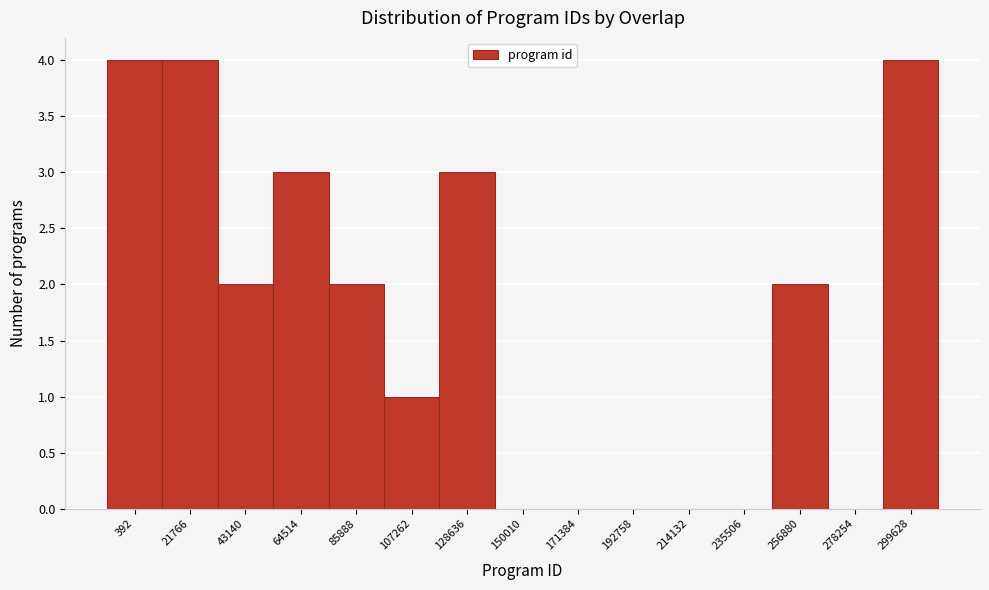

Reading left to right, extract all data points from this chart.

392=4	21766=4	43140=2	64514=3	85888=2	107262=1	128636=3	150010=0	171384=0	192758=0	214132=0	235506=0	256880=2	278254=0	299628=4